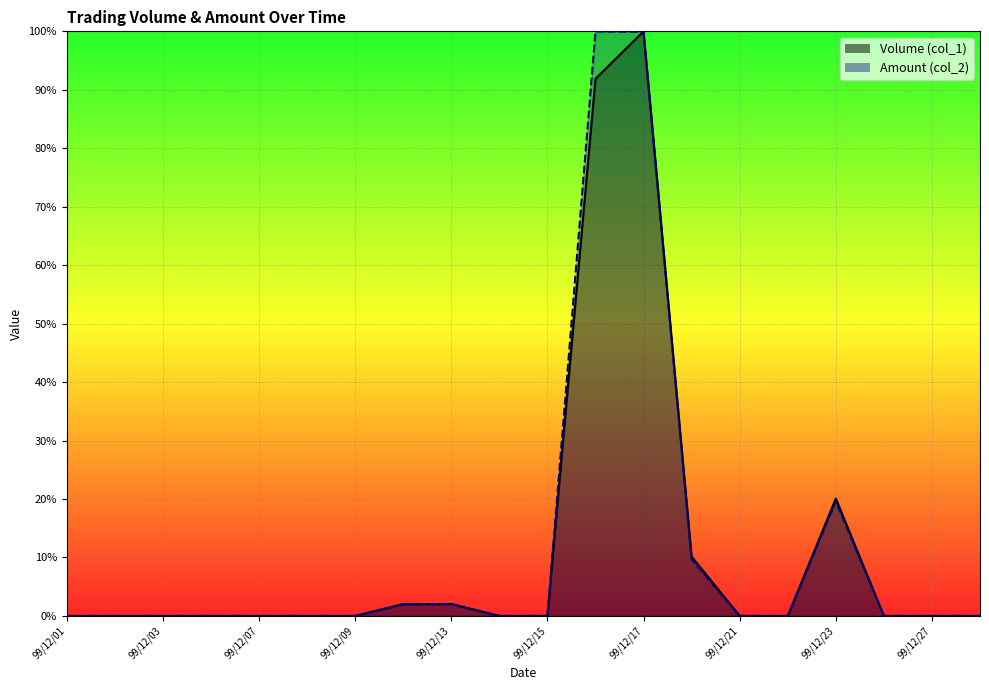

Between which two adjacent categories do Amount (col_2) and Volume (col_1) first intersect?

99/12/10 and 99/12/13